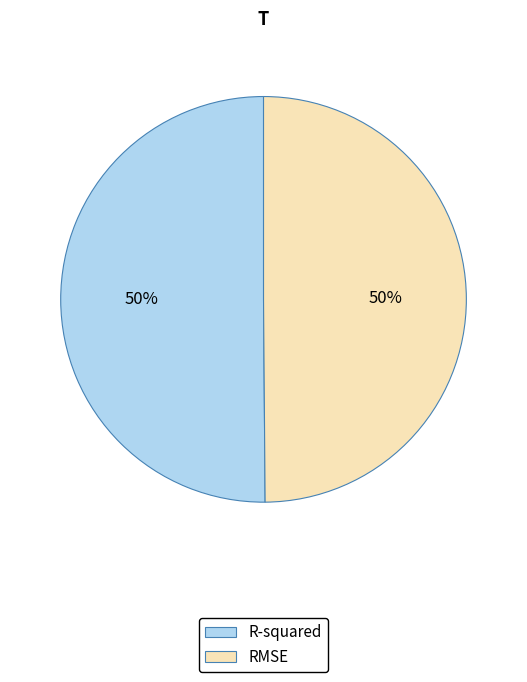

To the nearest percent, what is the combined percentage of R-squared and RMSE?

100%